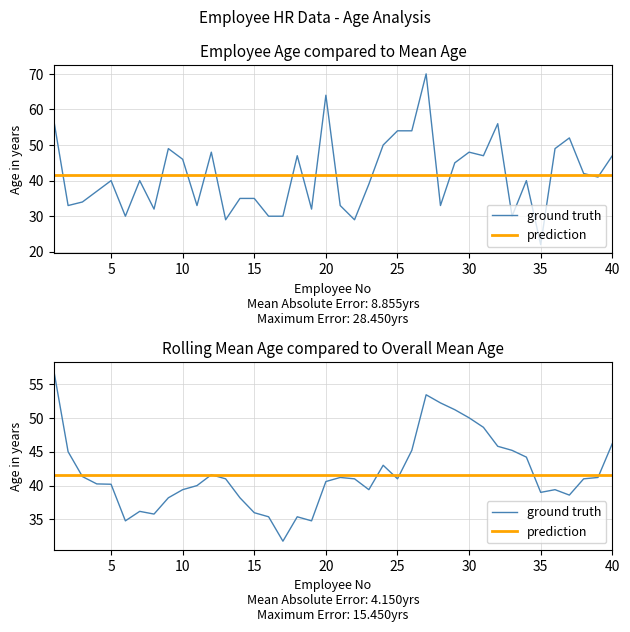

At which category does the data reach its first local peak?

5